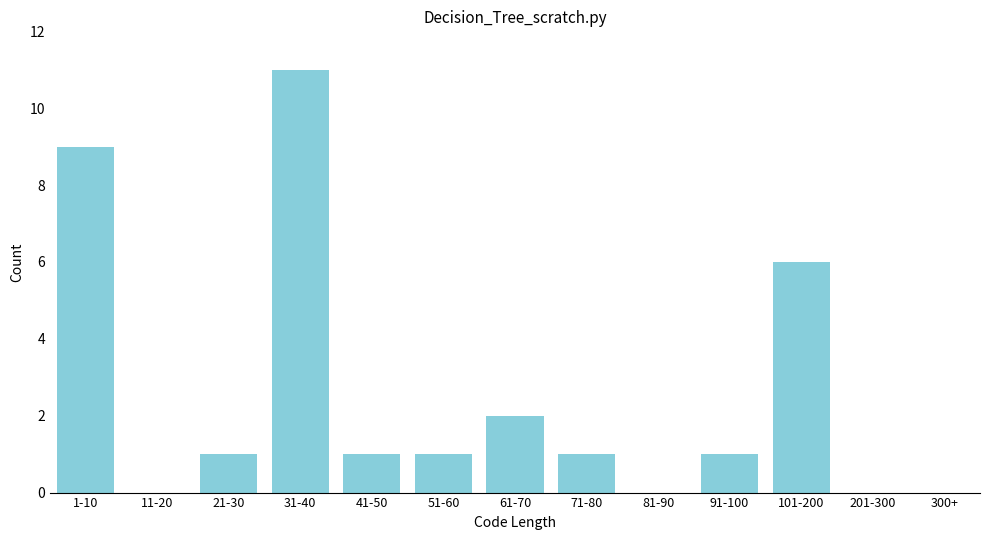

Reading right to left, transcribe all the data shown in this chart.

300+=0	201-300=0	101-200=6	91-100=1	81-90=0	71-80=1	61-70=2	51-60=1	41-50=1	31-40=11	21-30=1	11-20=0	1-10=9